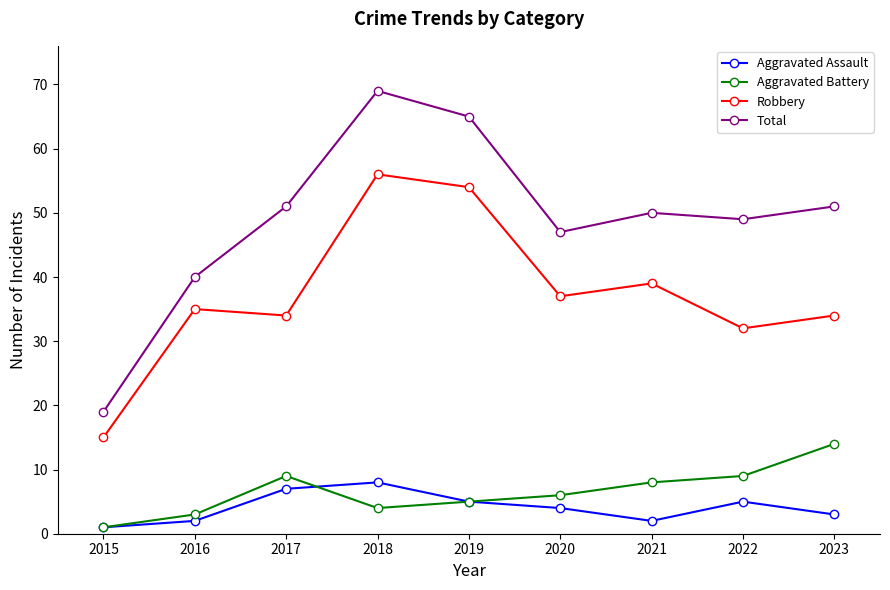

What are all the series names shown in the legend?

Aggravated Assault, Aggravated Battery, Robbery, Total